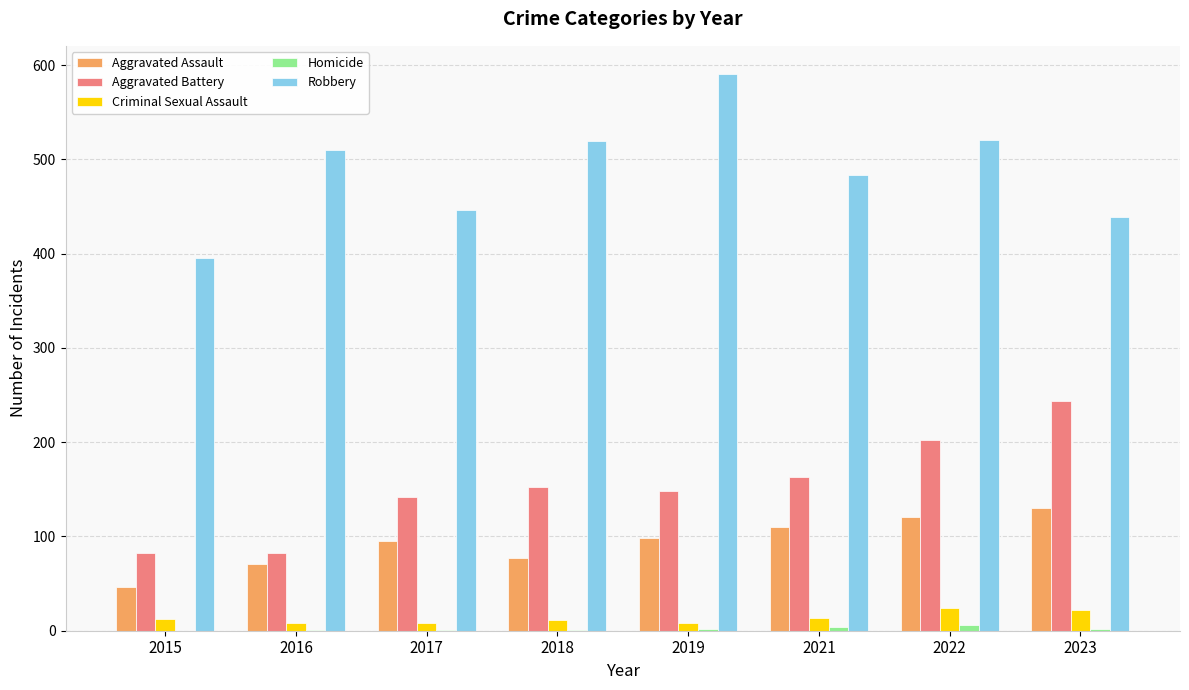

The Robbery series shows 281 at 2023. True or false?

False